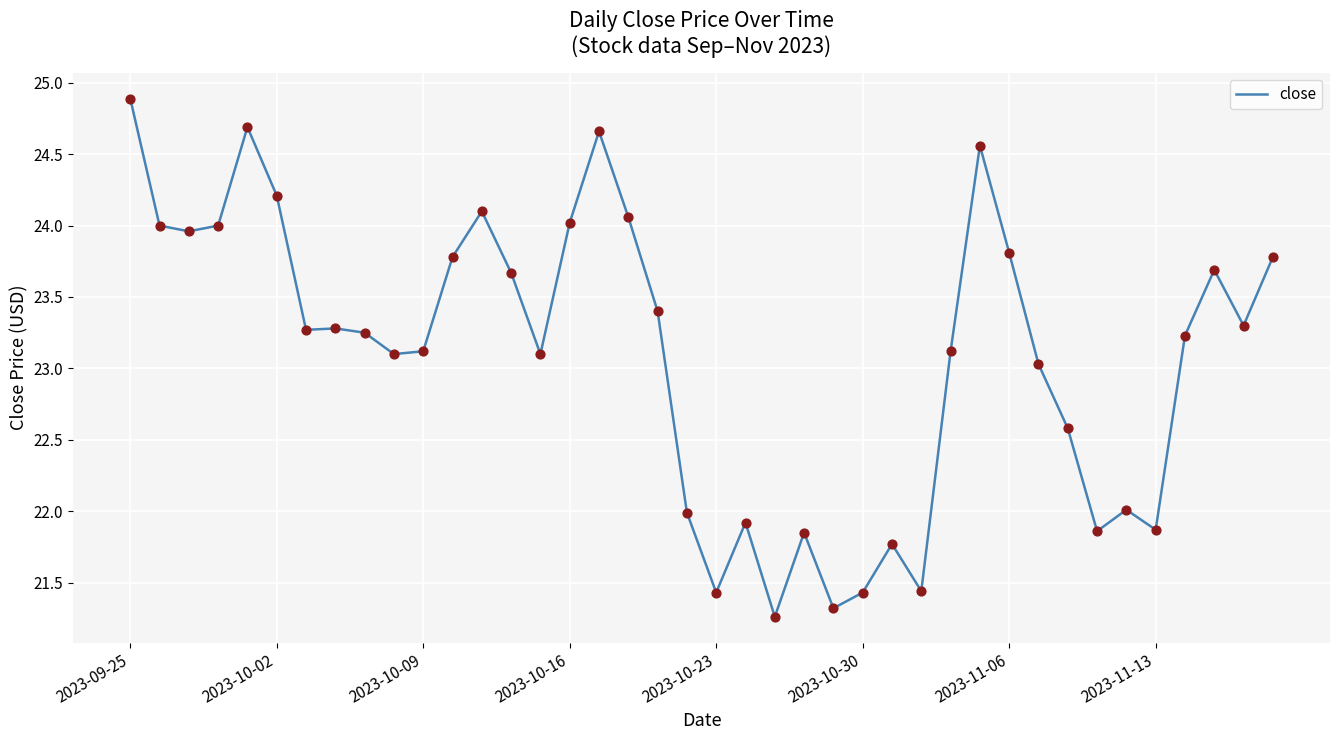

What is the greatest value displayed?

24.9